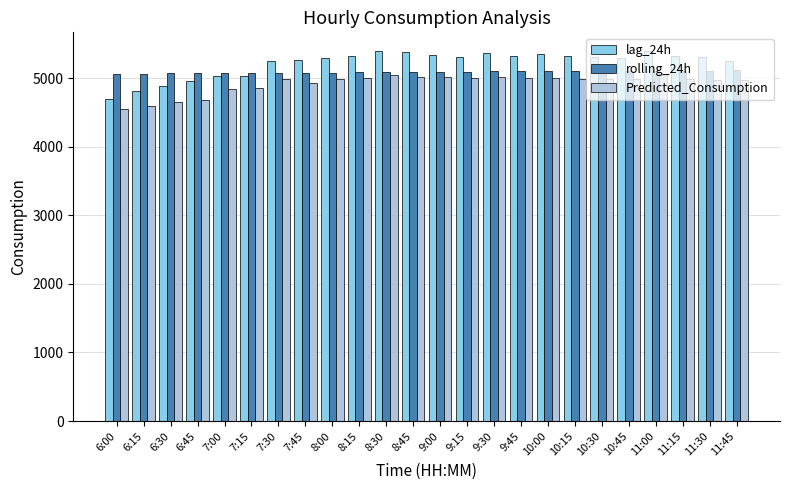

What is the smallest value displayed?

4542.7